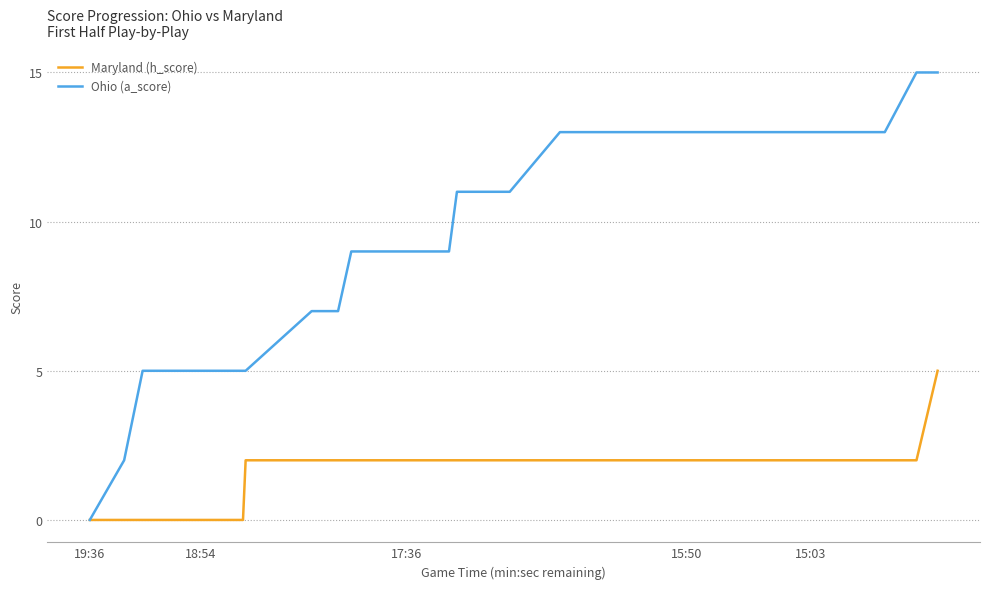

True or false: Ohio (a_score) has more than 1 points higher than both neighbors.

False